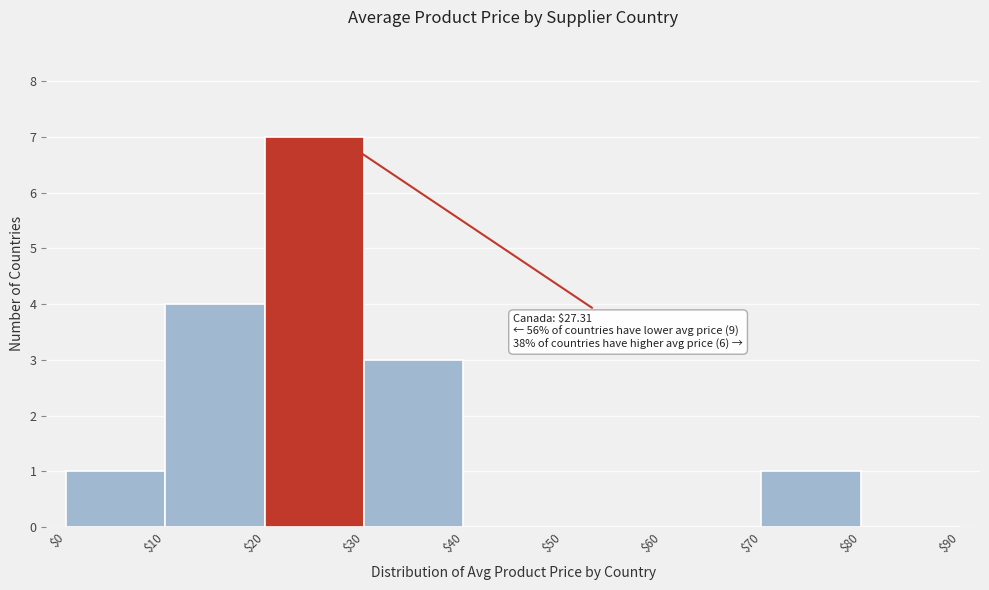

Over which range of the x-axis is the bar tallest?

$20 to $30